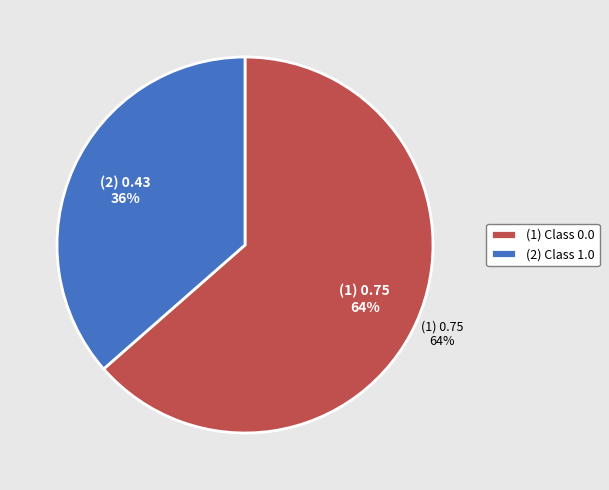

To the nearest percent, what is the difference between the 0.0 and 1.0 slice percentages?

27%